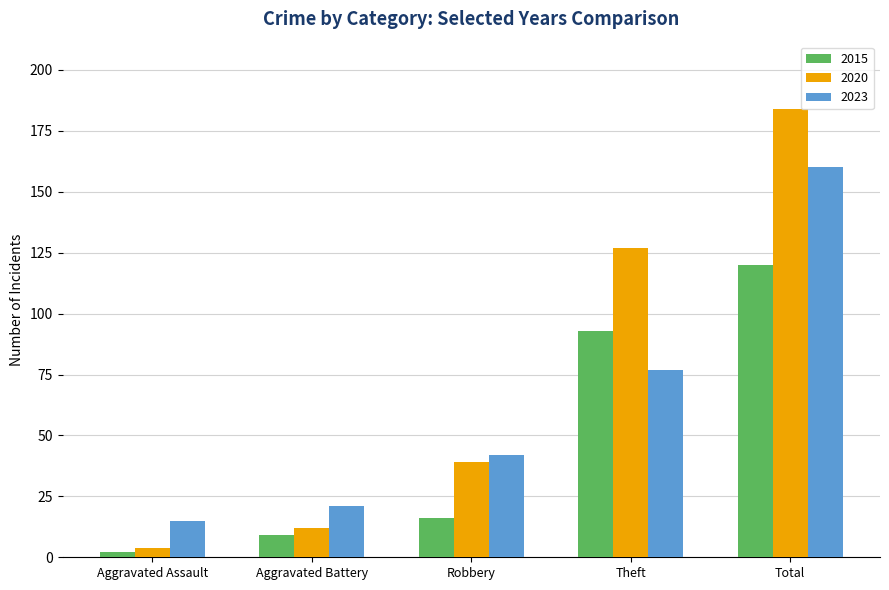

Are the bars horizontal?

No